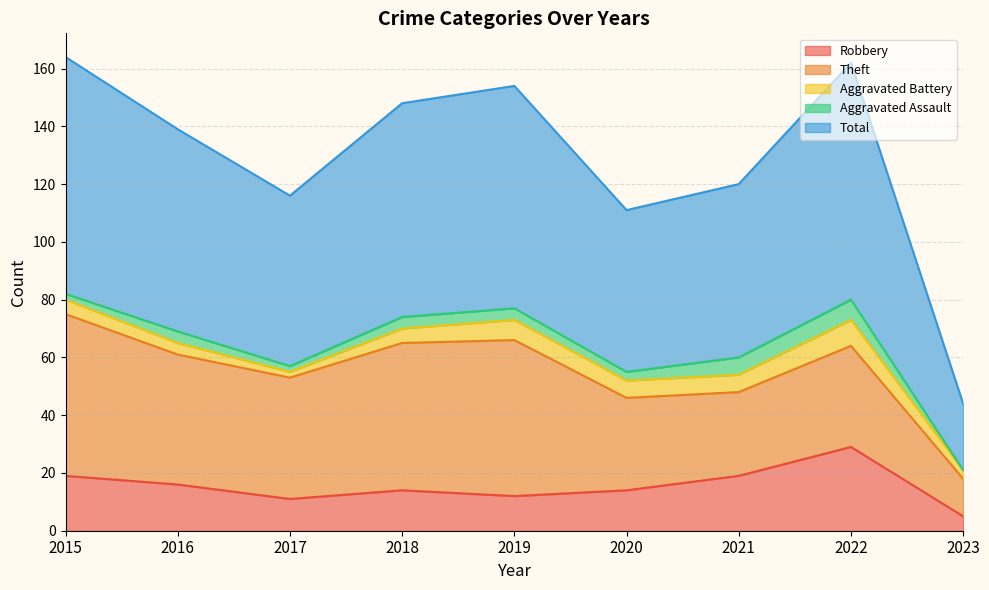

How many interior local peaks does the Robbery series have?

2